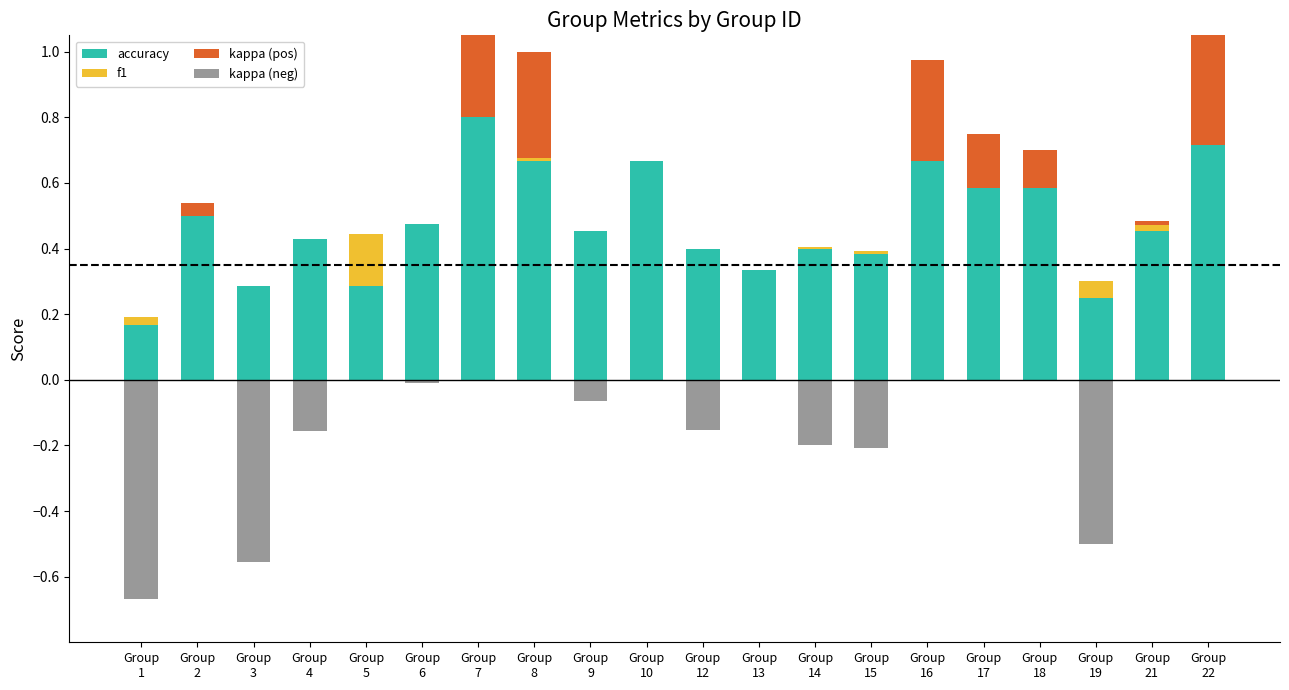

Which series has the largest range (max minus min)?

kappa (neg)